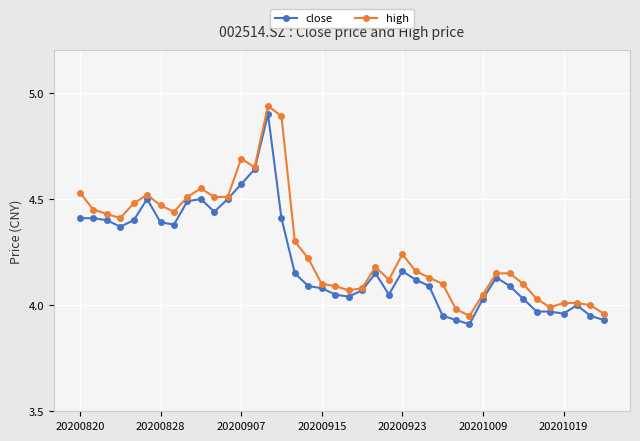

What is the sum of all close values?

168.6